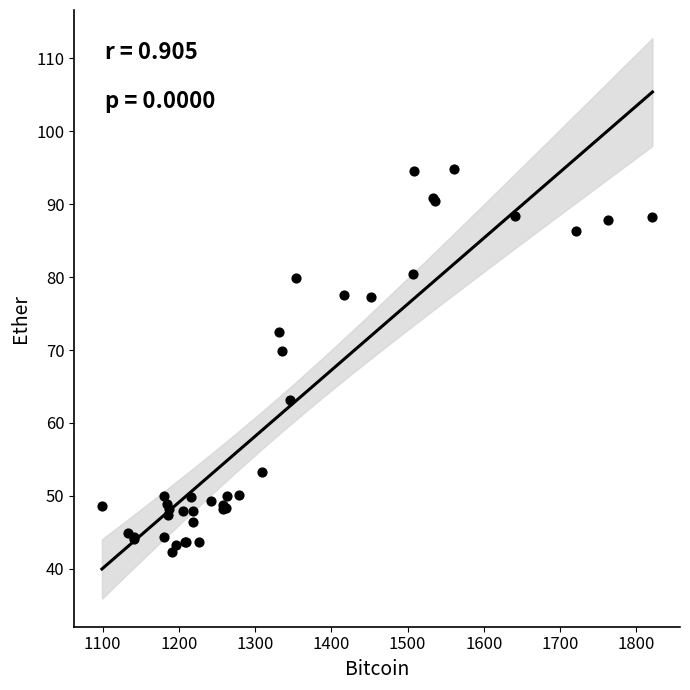

What Y value in the scatter plot is closest to 68?

69.8